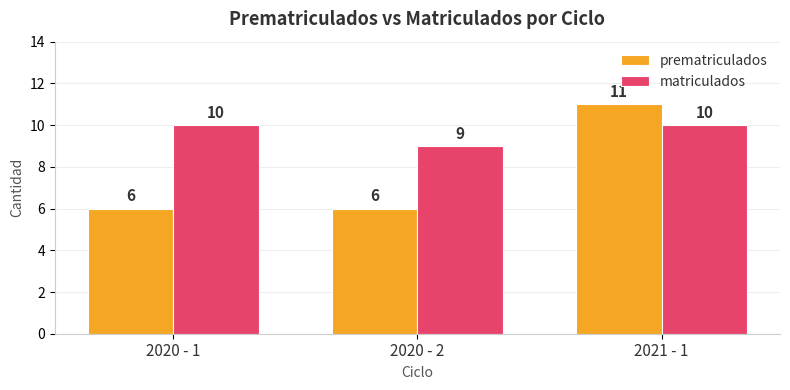

What are all the series names shown in the legend?

prematriculados, matriculados